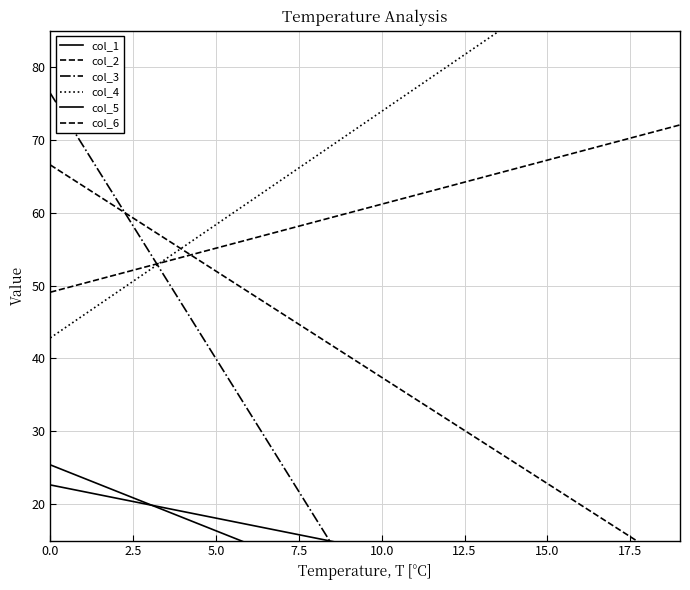

True or false: col_1 and col_2 cross at least once.

False